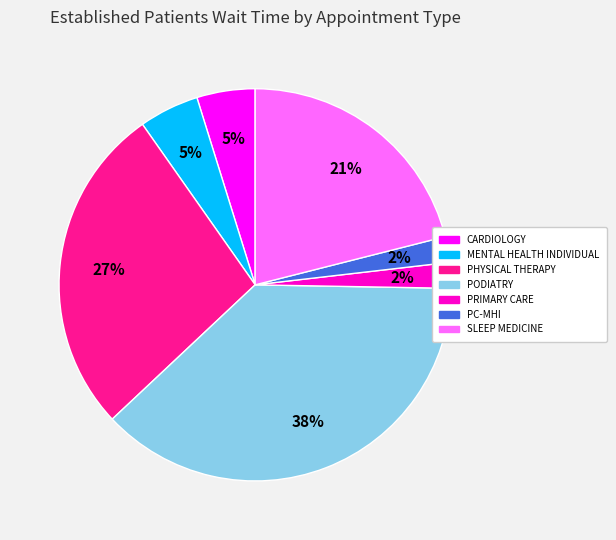

How many slices are in this pie chart?

7